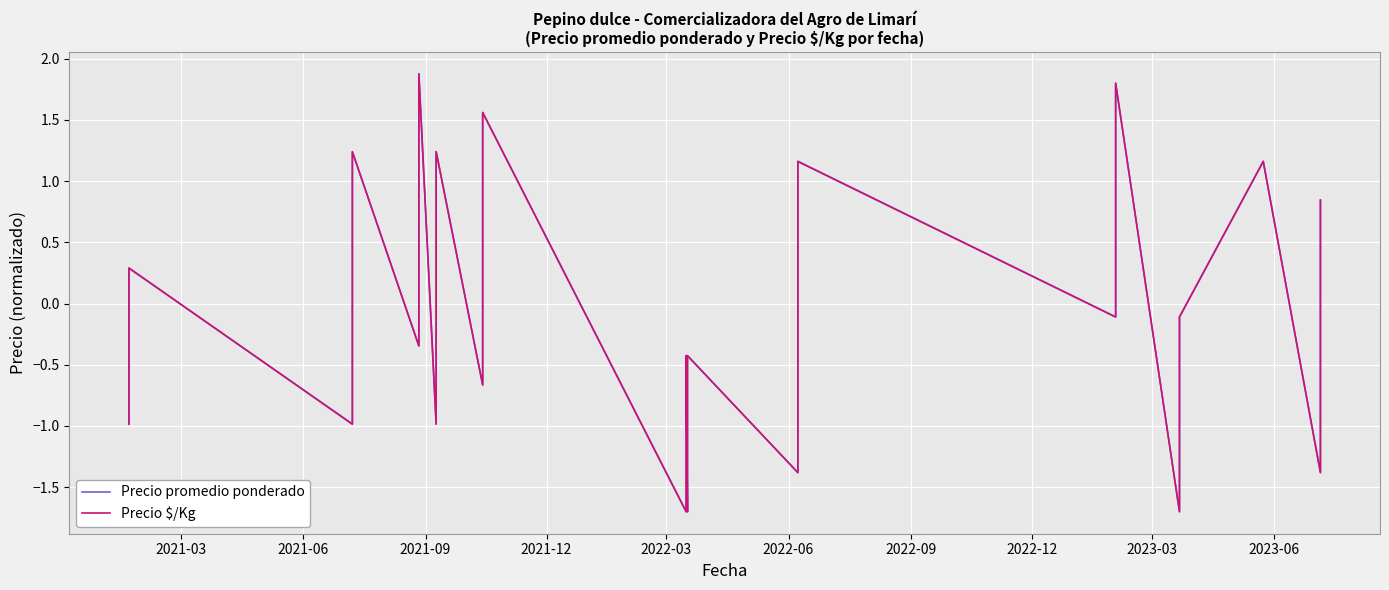

Is the value of Precio promedio ponderado at 29 greater than the value of Precio $/Kg at 10?

No